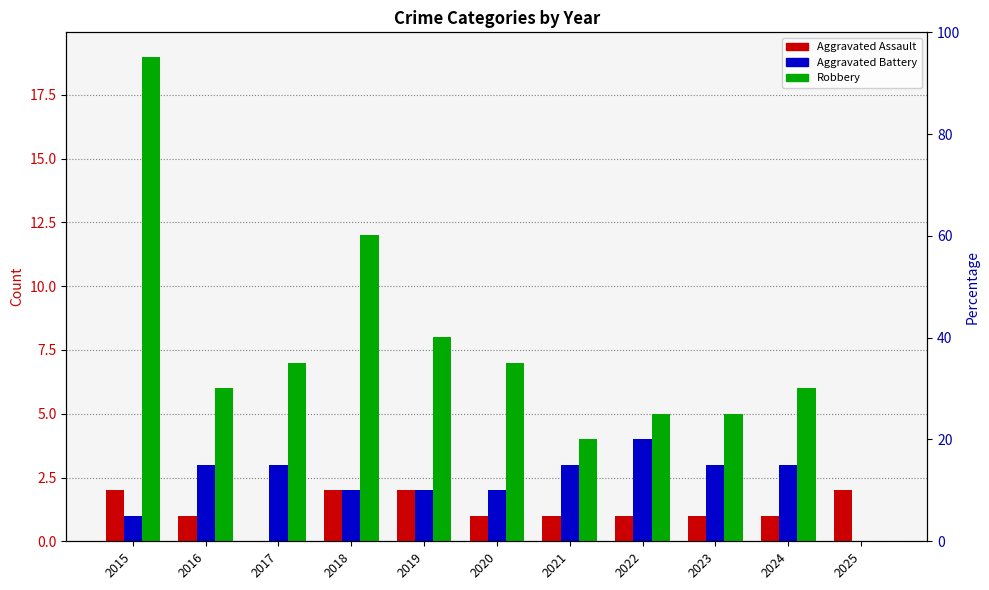

How many Aggravated Battery values are between 2 and 3?

8